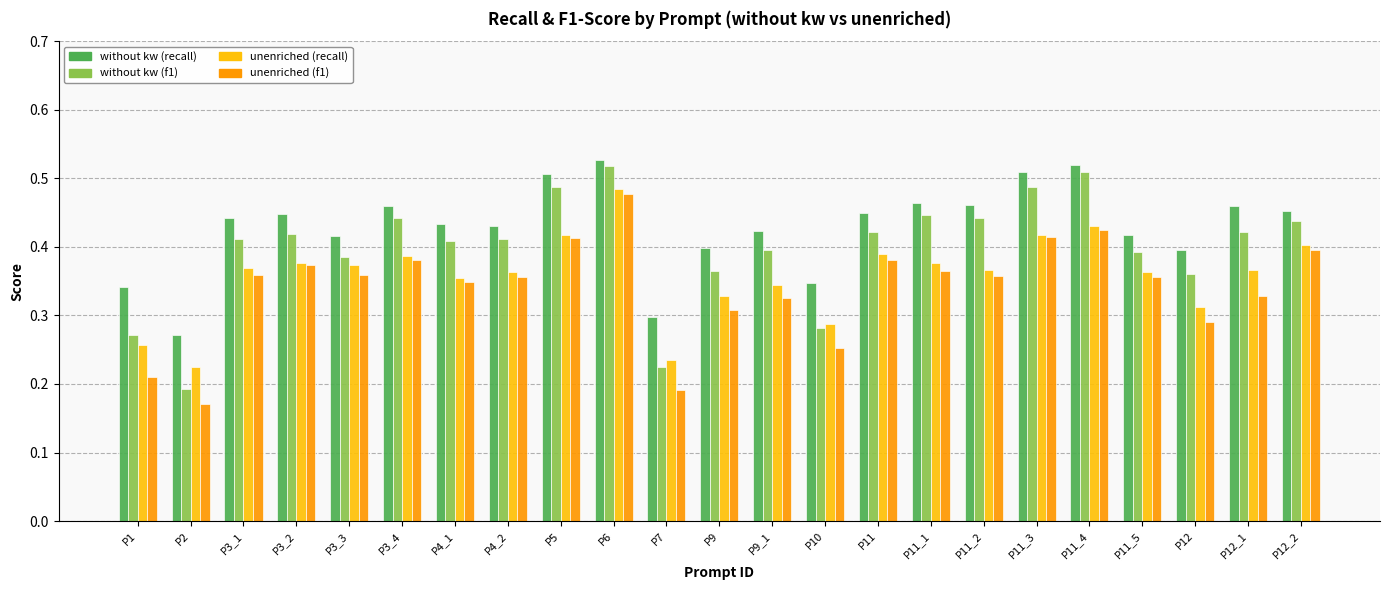

Which series has the largest range (max minus min)?

without kw (f1)